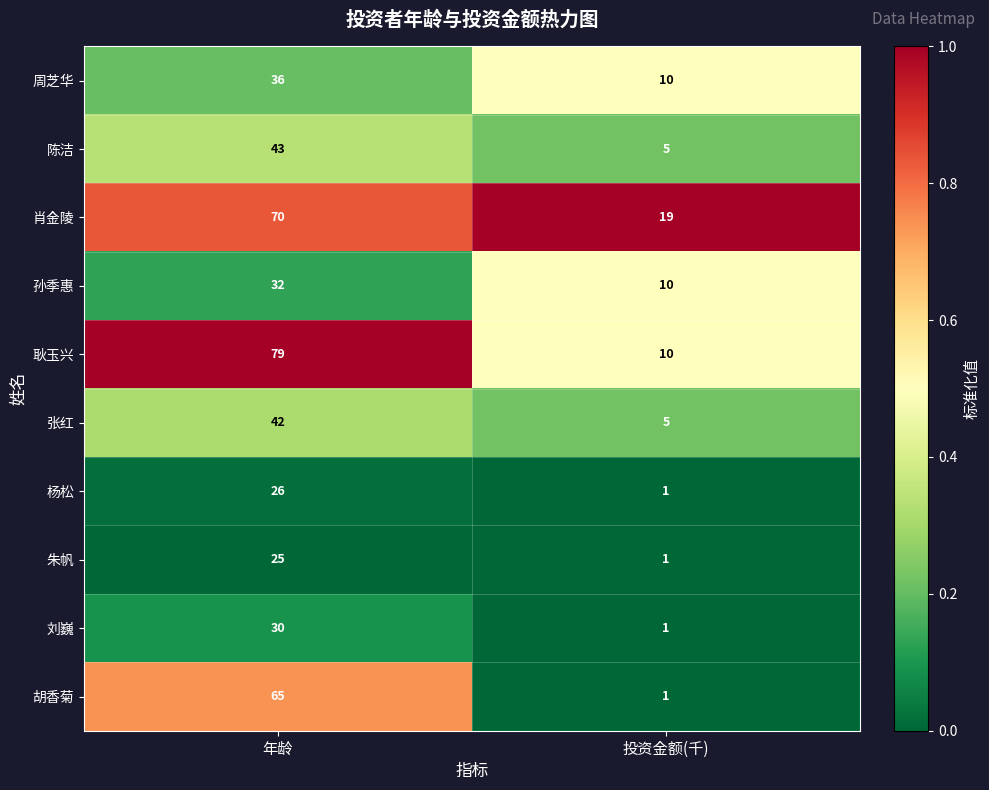

What is the total value across all series at 投资金额(千)?

63